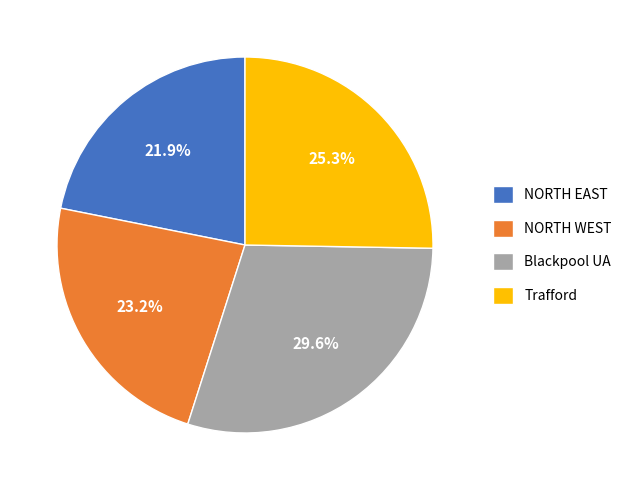

Which slice is the smallest?

NORTH EAST